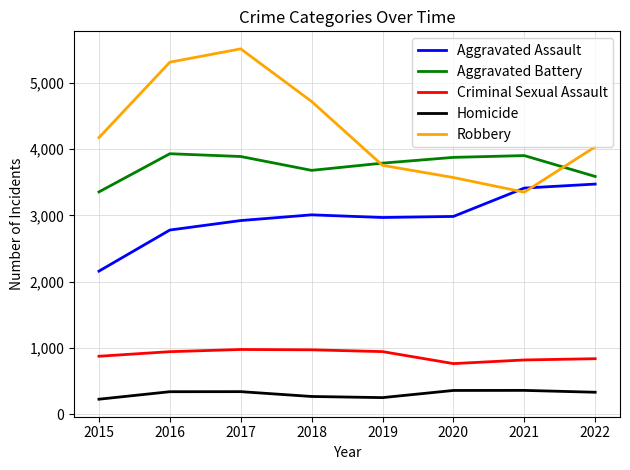

What is the difference between the Criminal Sexual Assault values at 2020 and 2016?

180